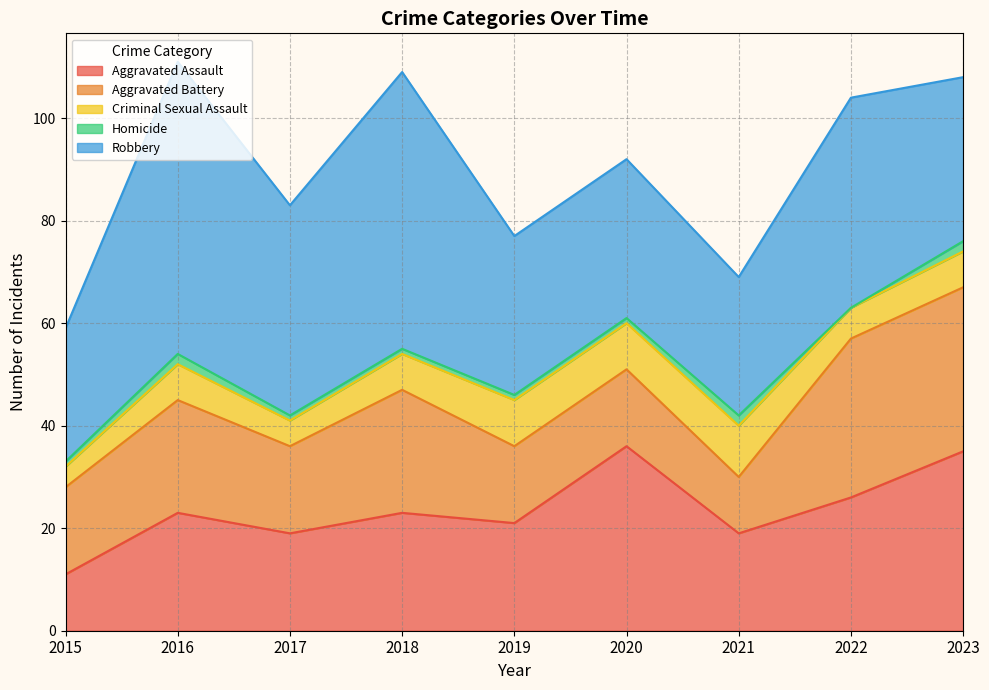

What is the total value across all series at 2022?

104